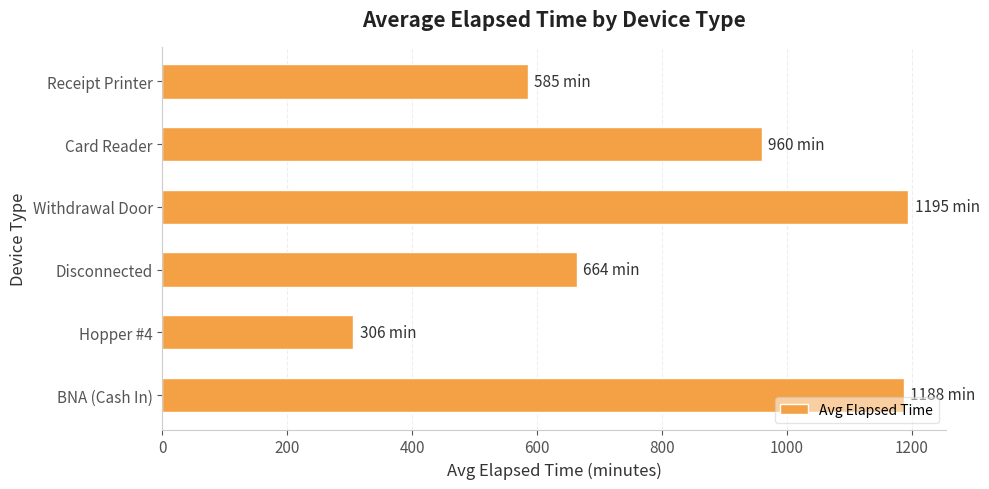

Where is the data nearest to the value 750?

Disconnected